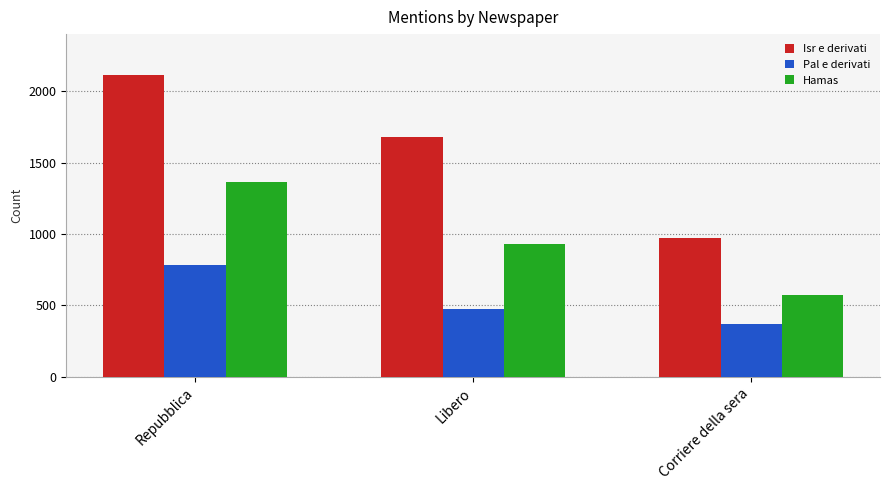

Reading left to right, transcribe all the data shown in this chart.

Isr e derivati: Repubblica=2113	Libero=1676	Corriere della sera=970
Pal e derivati: Repubblica=779	Libero=477	Corriere della sera=368
Hamas: Repubblica=1362	Libero=928	Corriere della sera=574